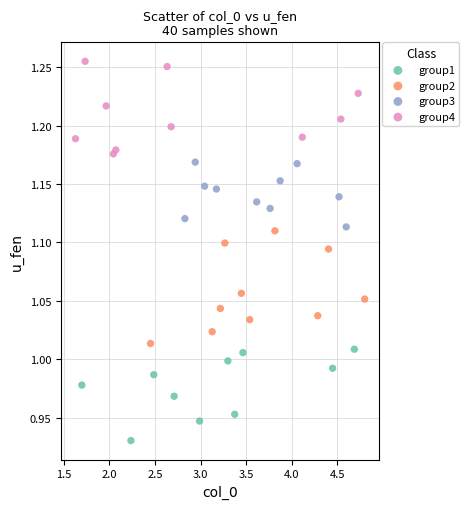

Which series contains the highest Y value?

group4